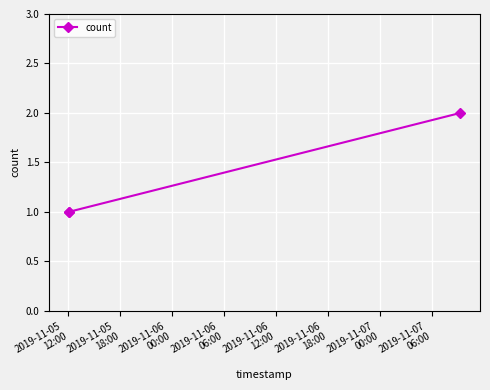

What is the value of the 3rd point from the left?

2